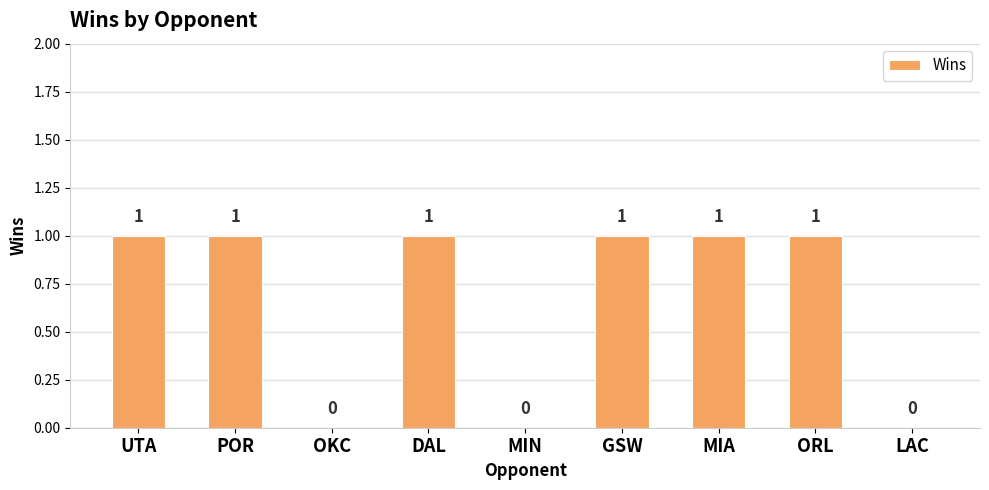

What is the sum of the values at DAL and LAC?

1